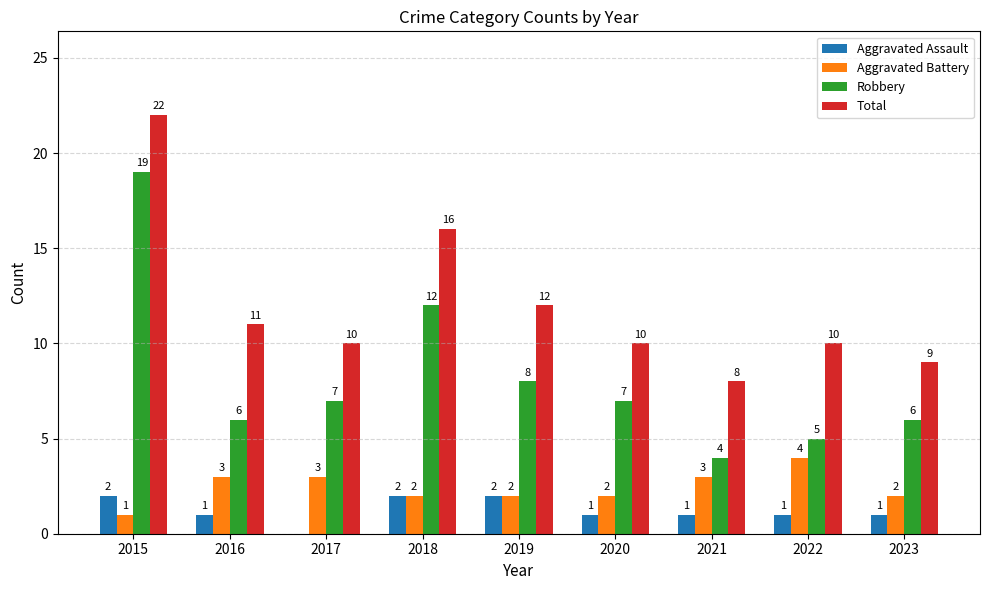

What is the greatest value displayed?

22